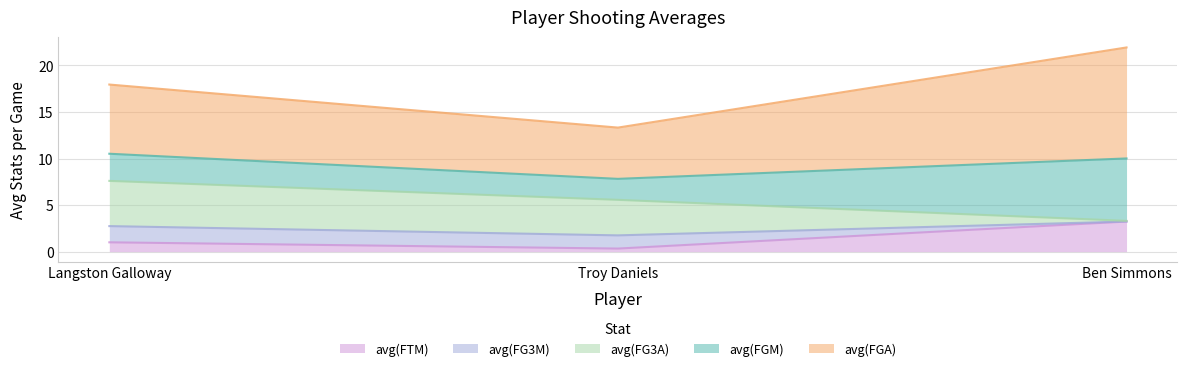

Reading left to right, list all the values displayed in this chart.

avg(FGM): Langston Galloway=2.9	Troy Daniels=2.3	Ben Simmons=6.7
avg(FGA): Langston Galloway=7.4	Troy Daniels=5.5	Ben Simmons=11.9
avg(FG3M): Langston Galloway=1.7	Troy Daniels=1.4	Ben Simmons=0.0
avg(FG3A): Langston Galloway=4.9	Troy Daniels=3.8	Ben Simmons=0.1
avg(FTM): Langston Galloway=1.0	Troy Daniels=0.3	Ben Simmons=3.2